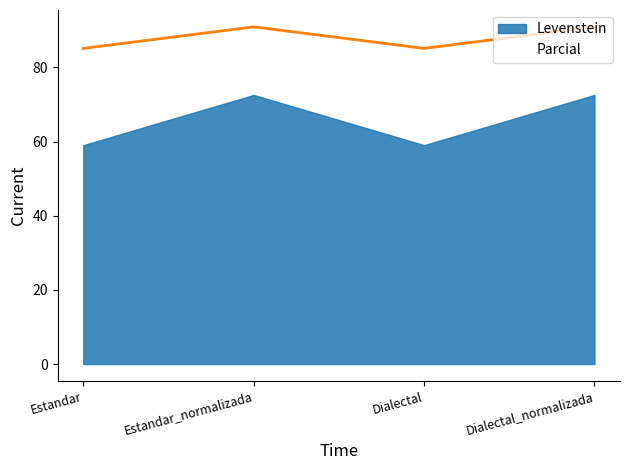

True or false: the data shows 52.3 at Dialectal.

False